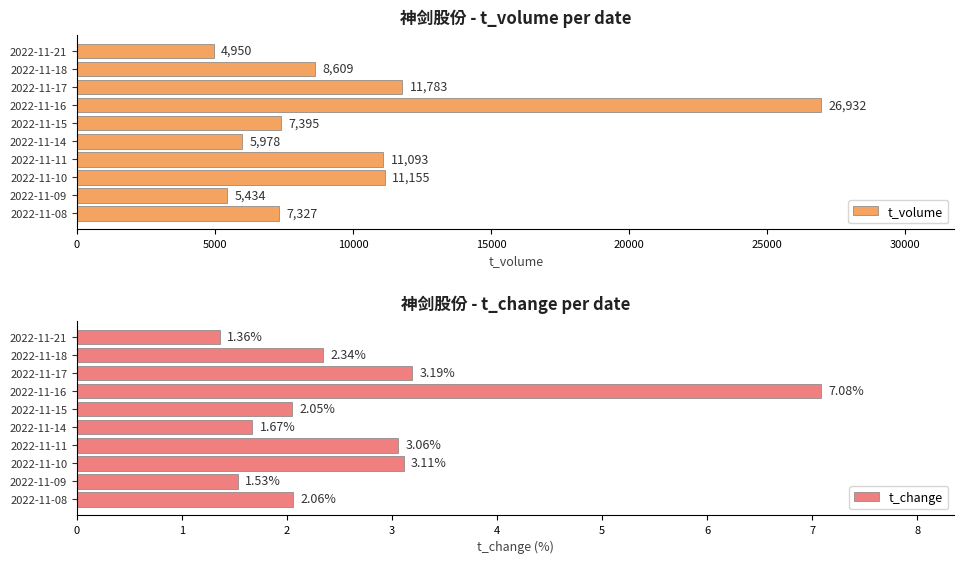

What is the difference between the t_change values at 2022-11-15 and 2022-11-21?

0.7